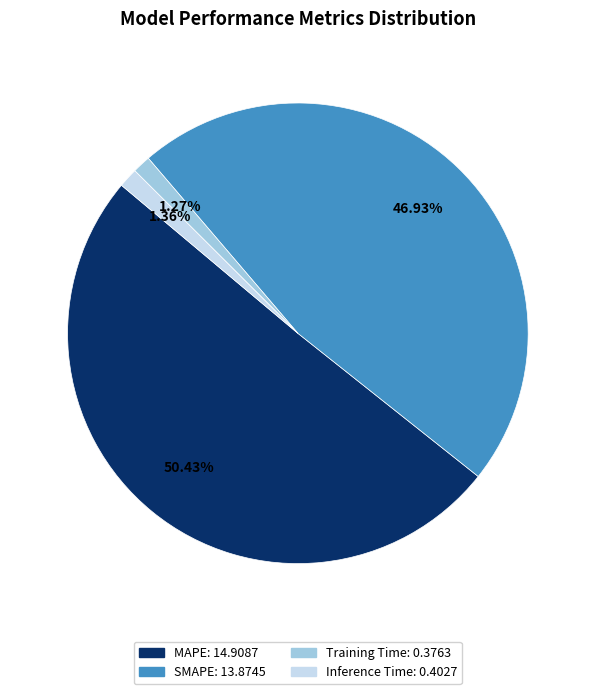

Which category has the biggest portion of the pie?

MAPE